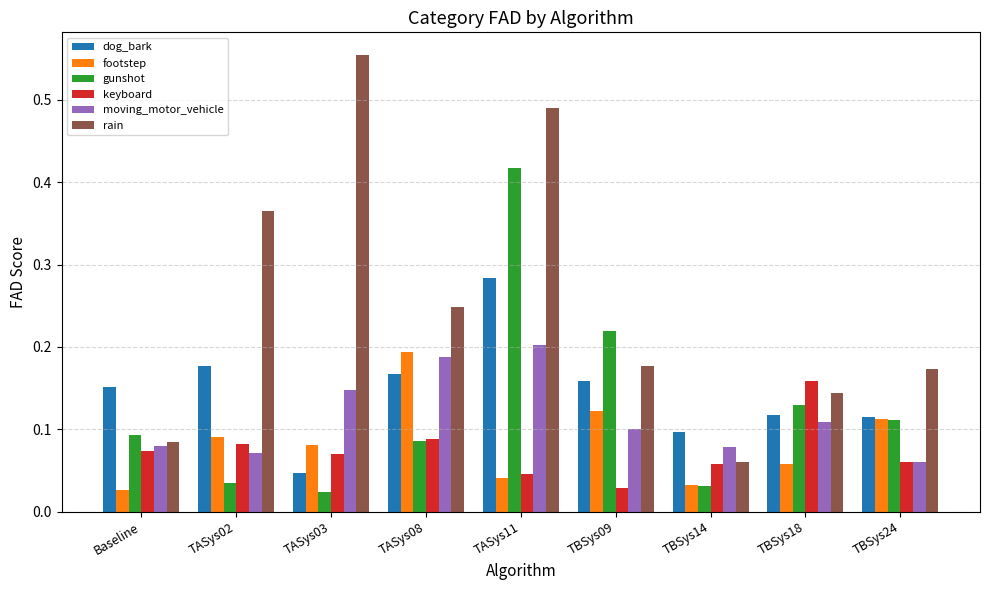

What is the sum of all rain values?

2.3